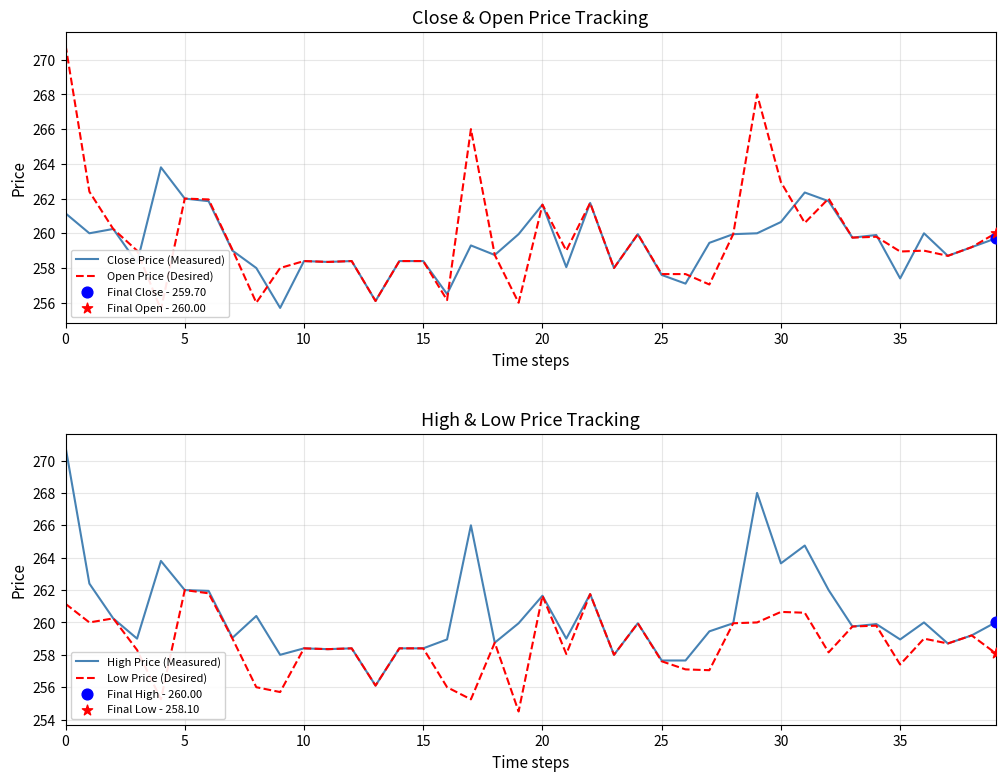

Which series contains the highest Y value?

Open Price (Desired)